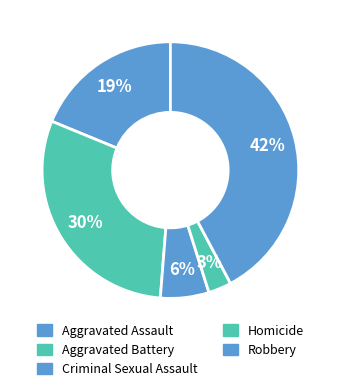

Is it true that Aggravated Battery is 21% of the pie?

False